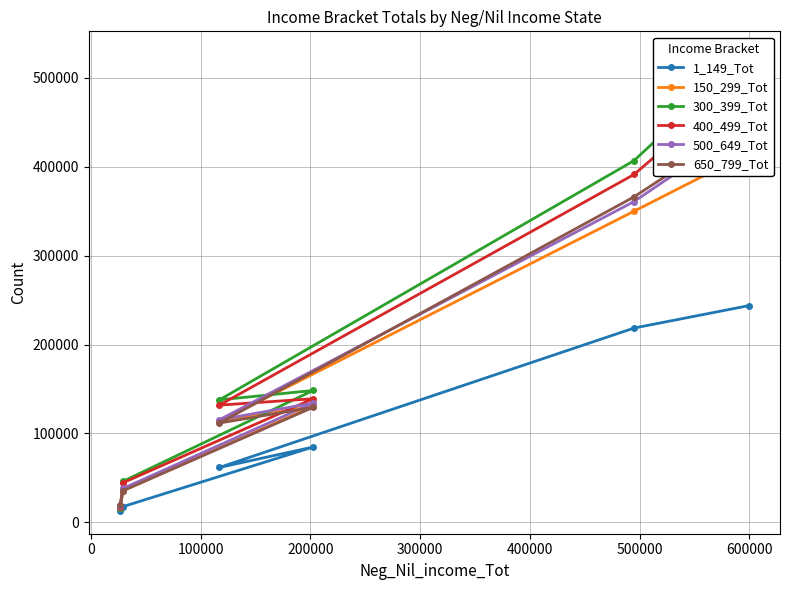

What is the maximum value for 1_149_Tot?

243661